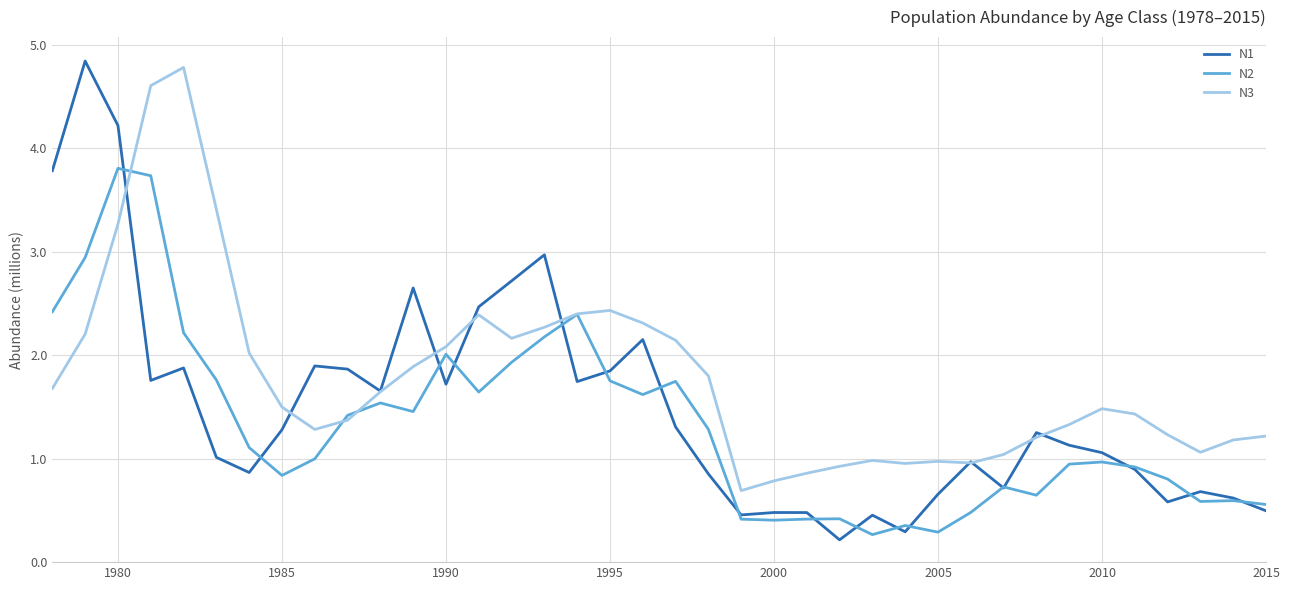

Rank the series by their average value, from highest to lowest.

N3, N1, N2